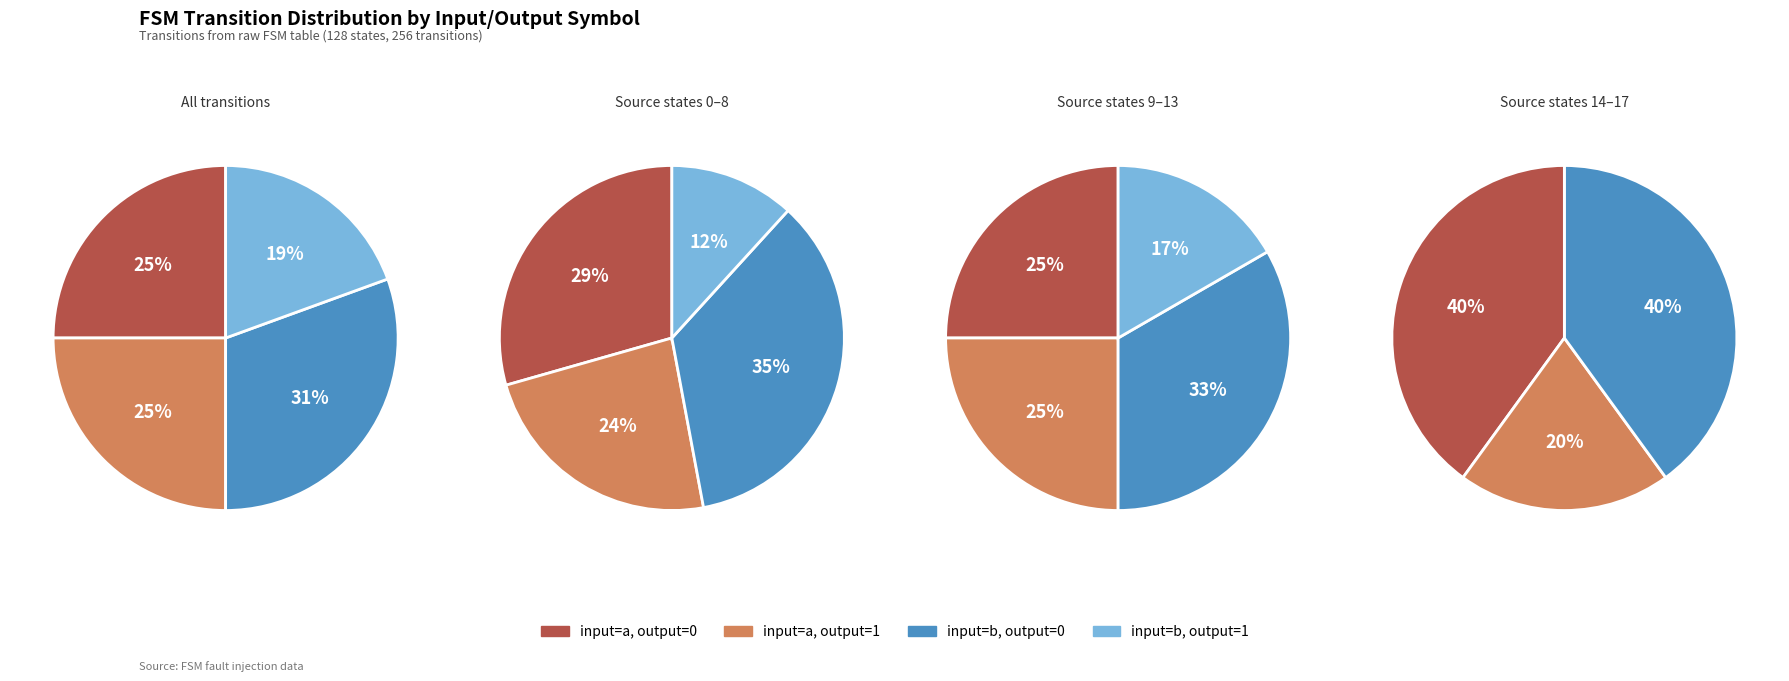

Is there a majority slice in this chart?

No